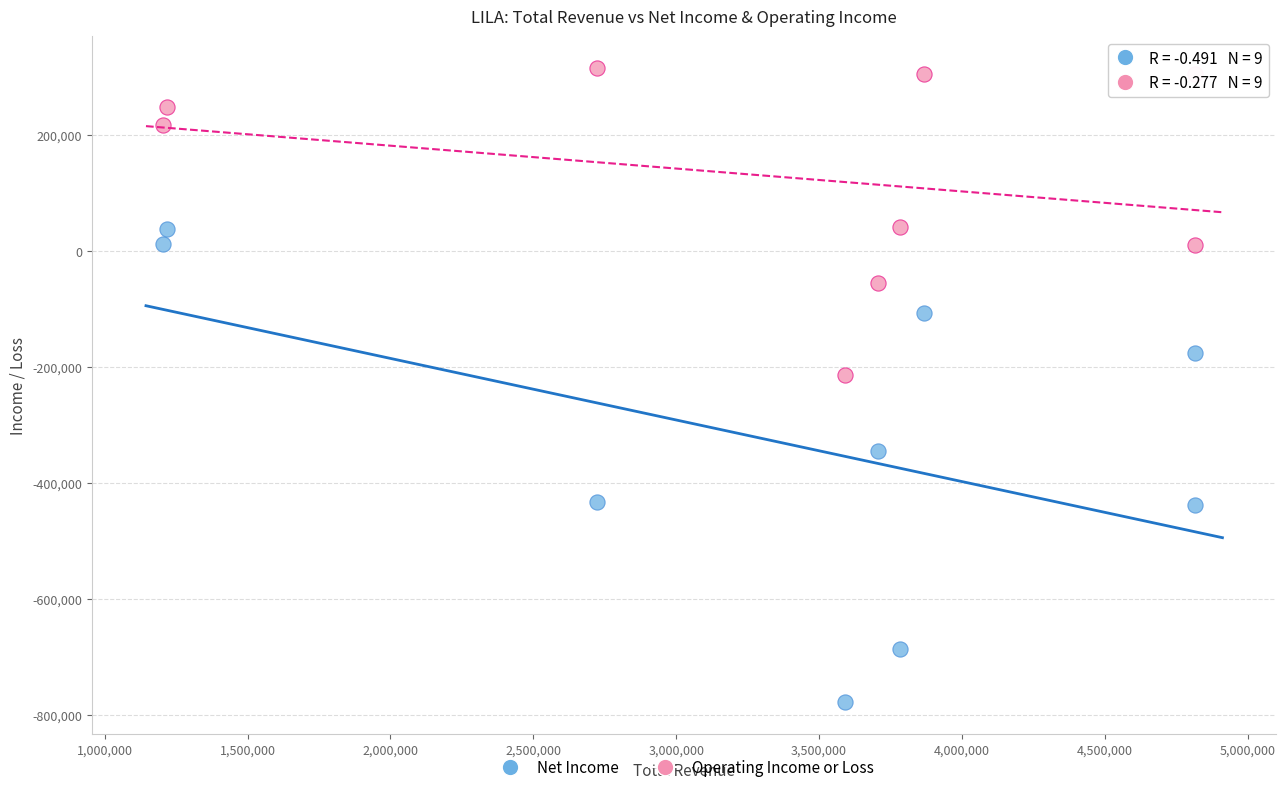

Which series reaches the maximum Y coordinate?

Operating Income or Loss